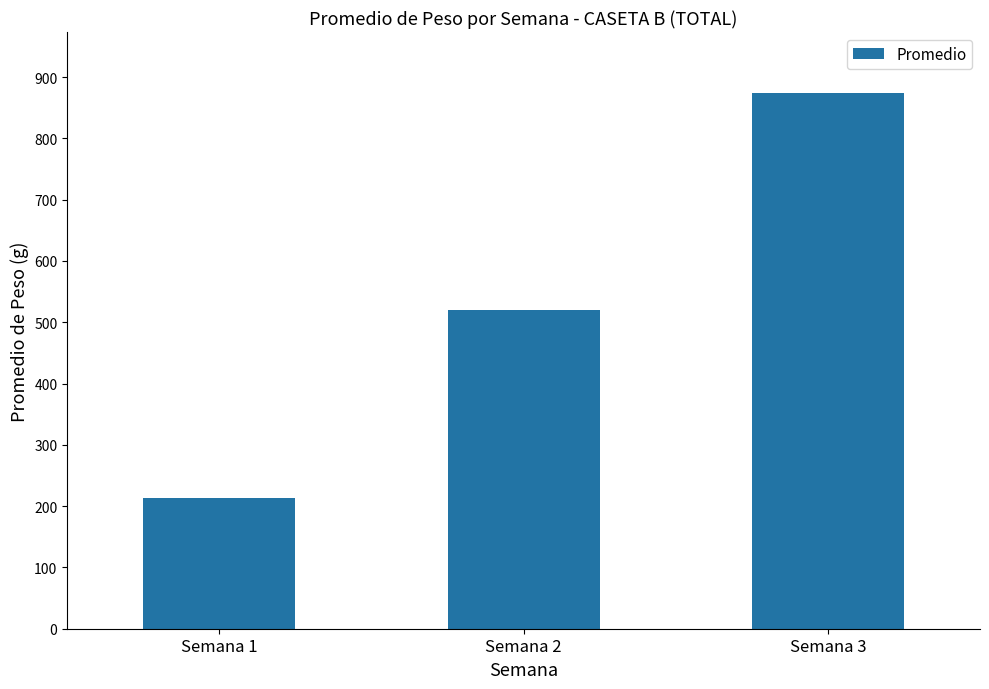

What is the value of the 1st bar from the left?

213.3